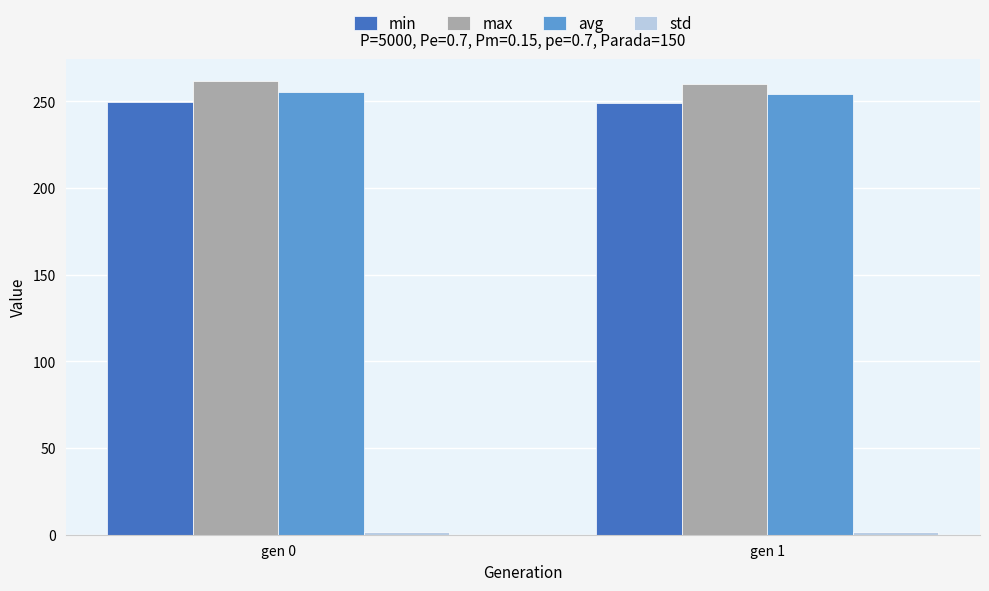

What is the average value of the min series?

249.3